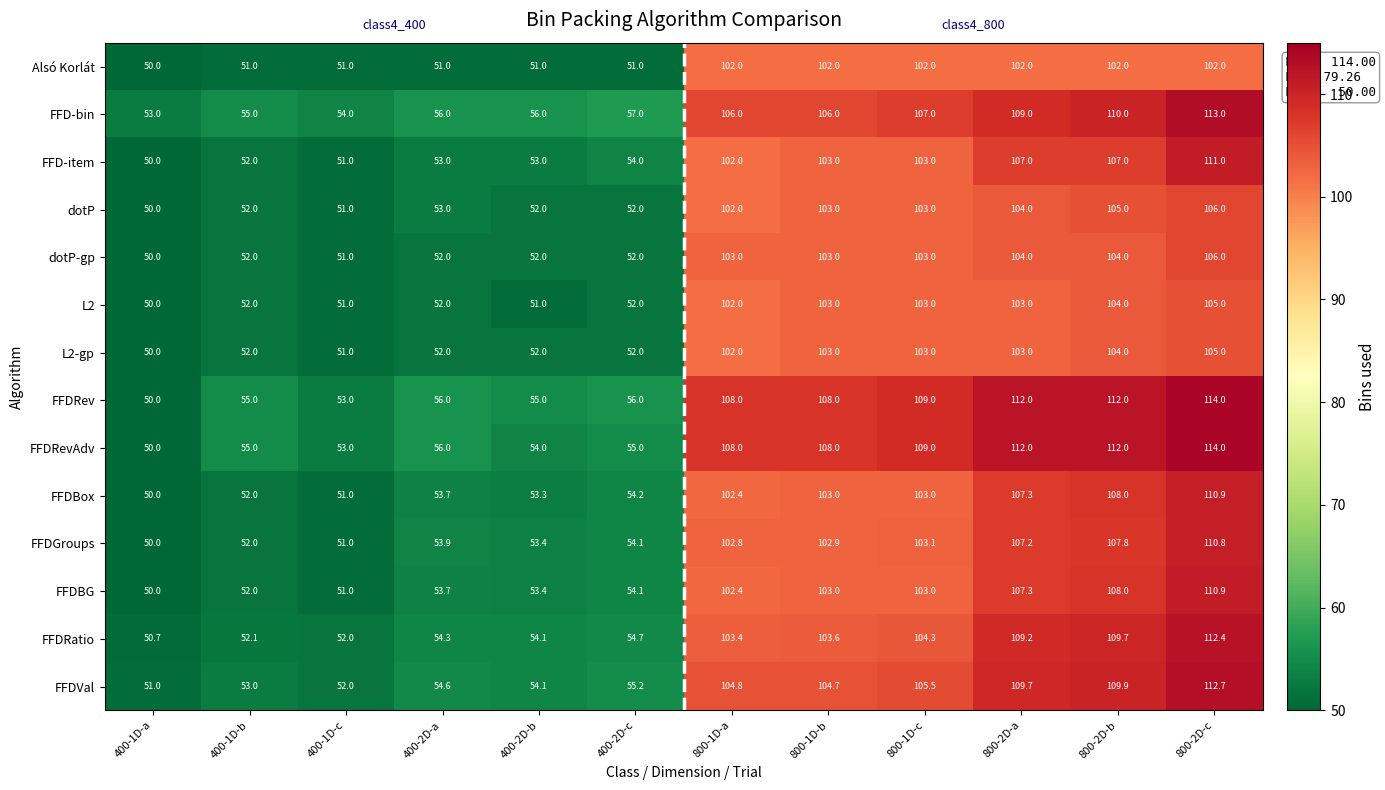

List the labels in order of FFDVal value, largest first.

800-2D-c, 800-2D-b, 800-2D-a, 800-1D-c, 800-1D-a, 800-1D-b, 400-2D-c, 400-2D-a, 400-2D-b, 400-1D-b, 400-1D-c, 400-1D-a